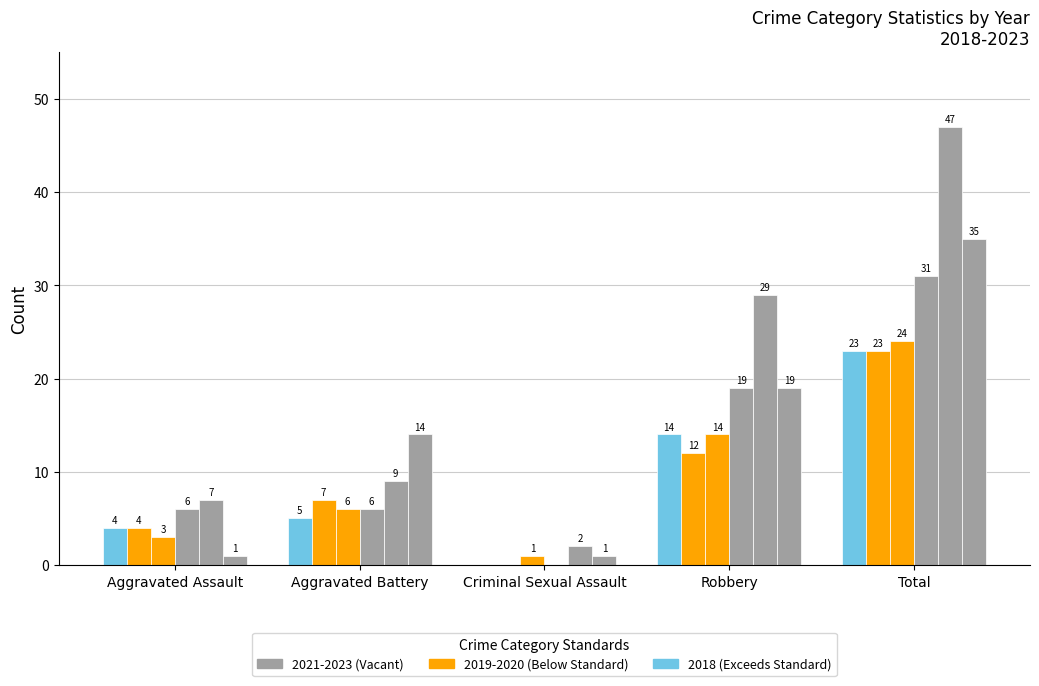

What is the label of the 5th bar from the left?

Total